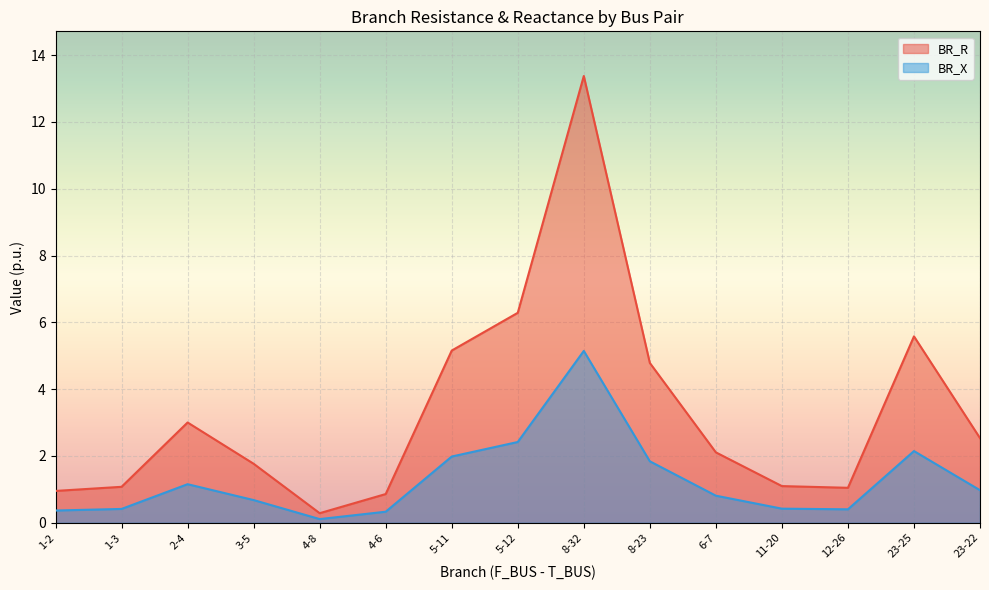

What is the label of the 9th point from the left?

8-32